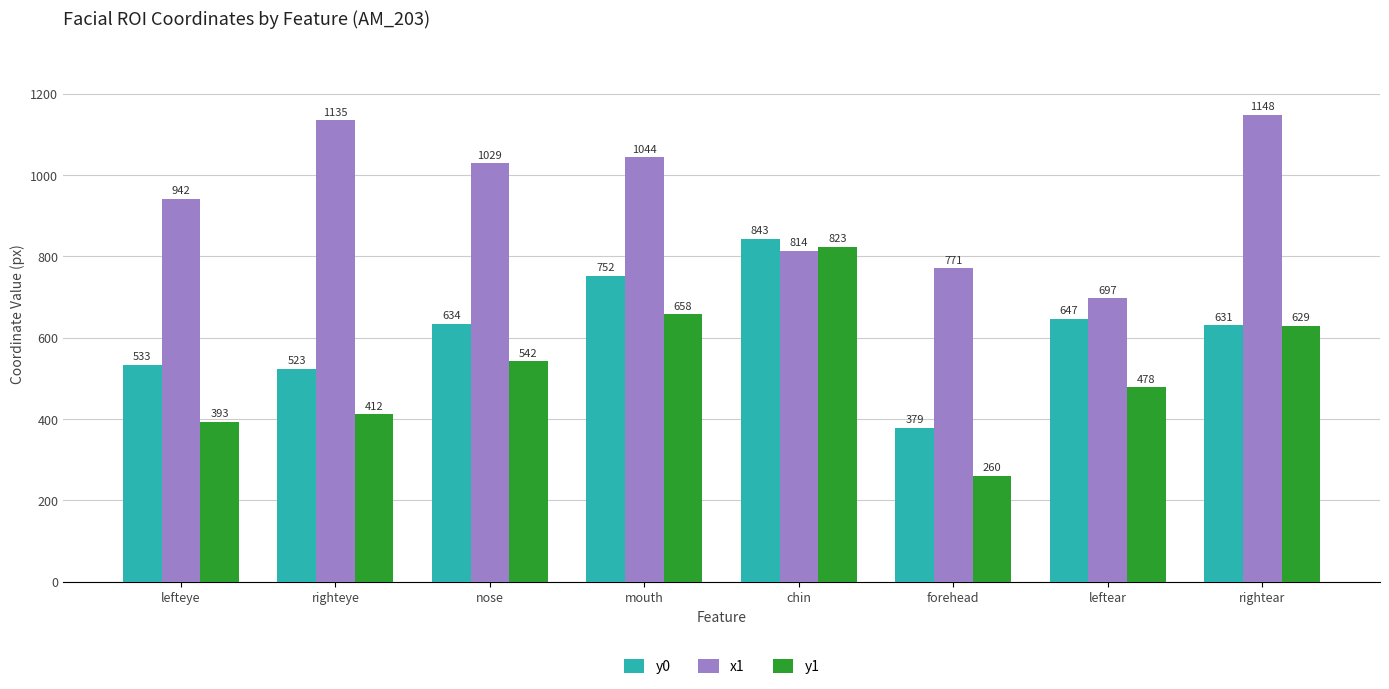

Is it true that x1 equals 771 at forehead?

True